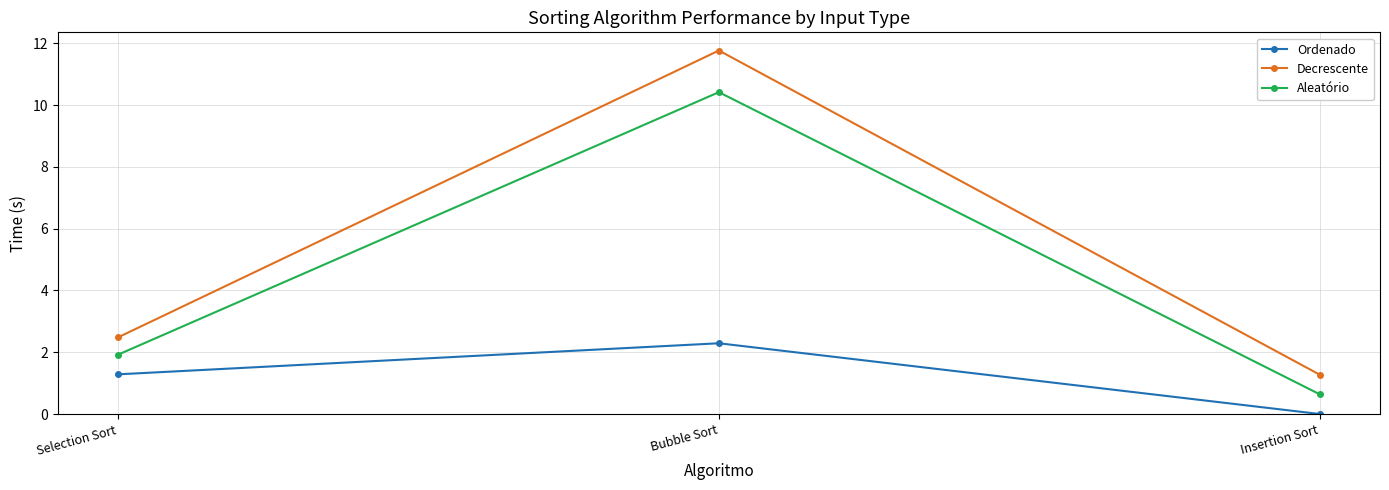

Which series changed the most between Selection Sort and Insertion Sort?

Ordenado